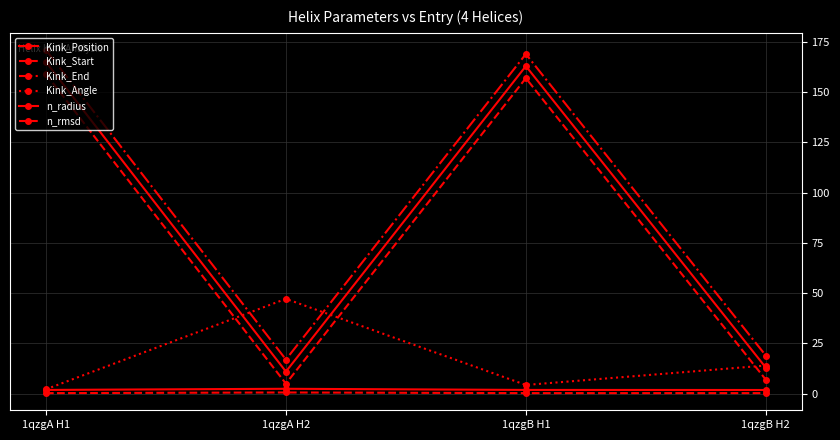

Which series ends up on top after the final intersection of Kink_End and Kink_Angle?

Kink_End